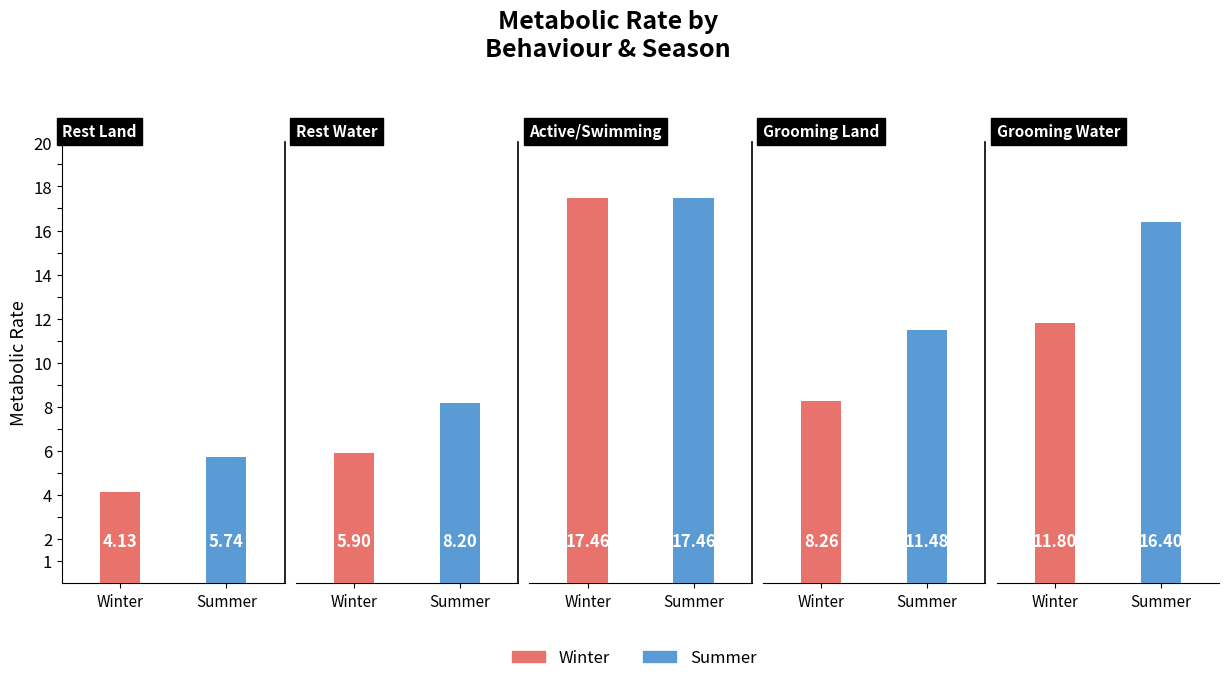

Where does the Winter series first go above 8?

Active/Swimming